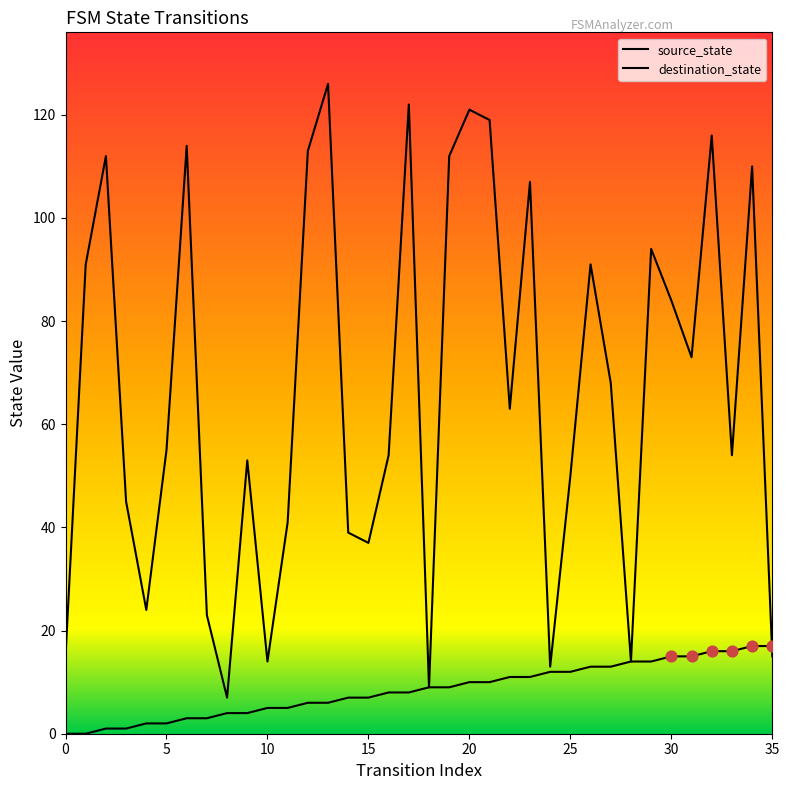

At how many categories does at least one series exceed 50?

22